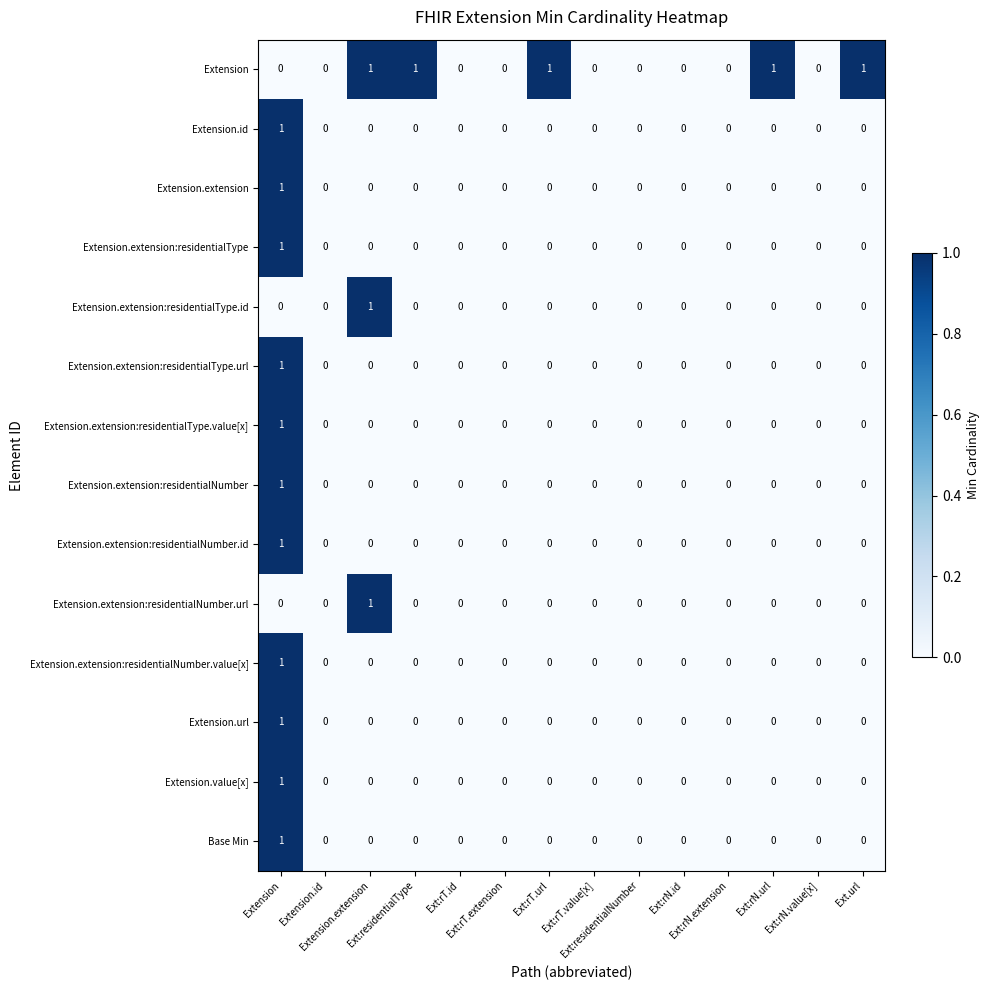

At how many categories does at least one series exceed 0?

6